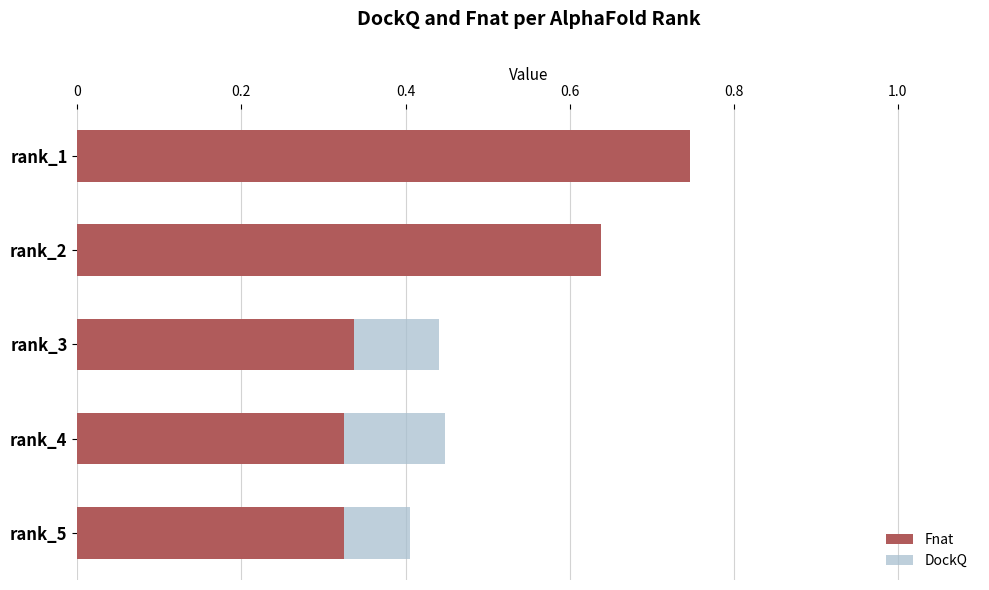

Rank the series by their maximum value, from lowest to highest.

DockQ, Fnat